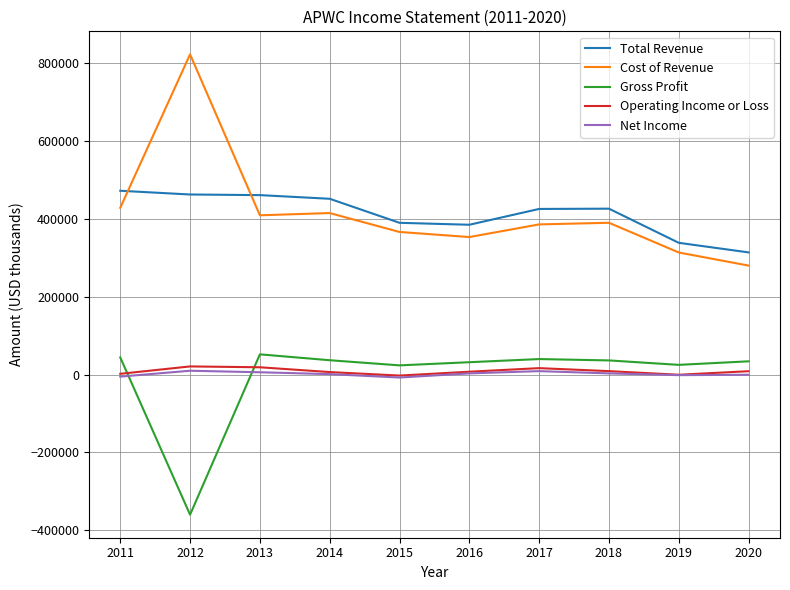

Which series has the widest spread of values?

Cost of Revenue